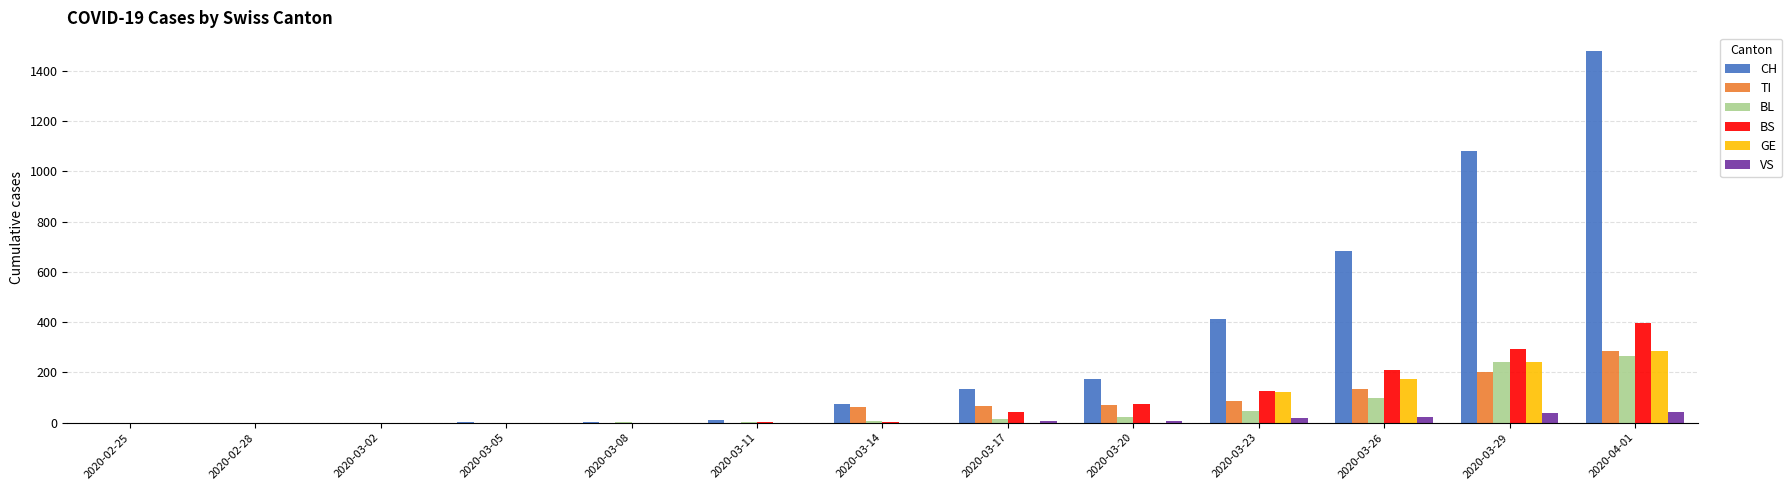

Are the bars grouped side by side (vs. stacked)?

Yes